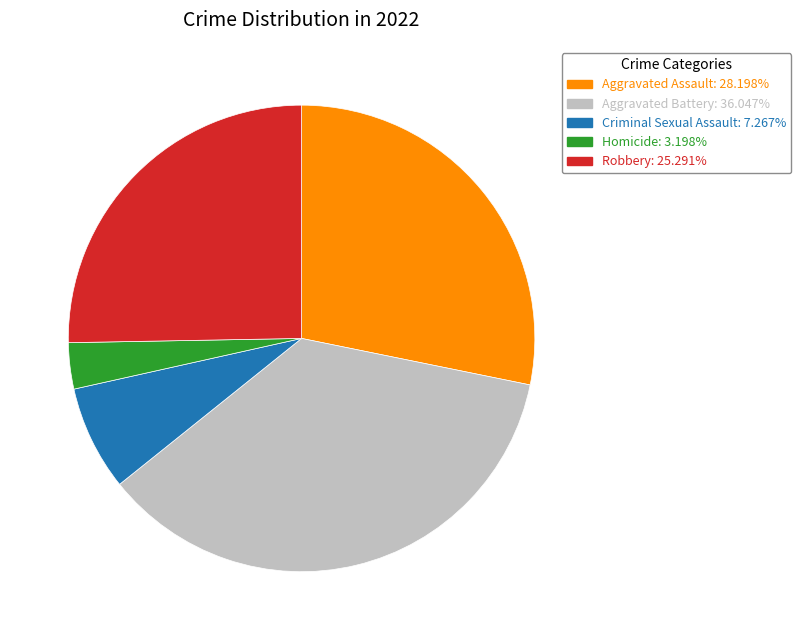

Which slice is the largest?

Aggravated Battery